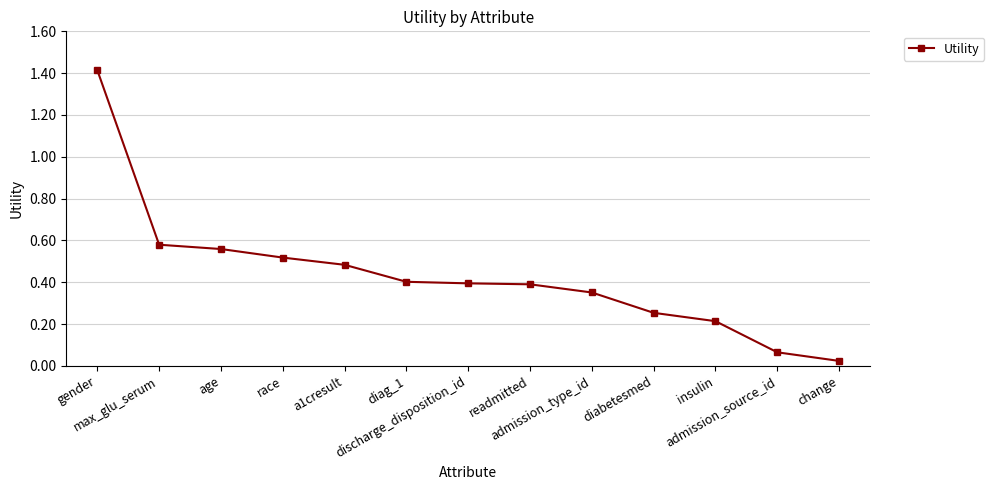

Is this an area chart (filled region under the line)?

No